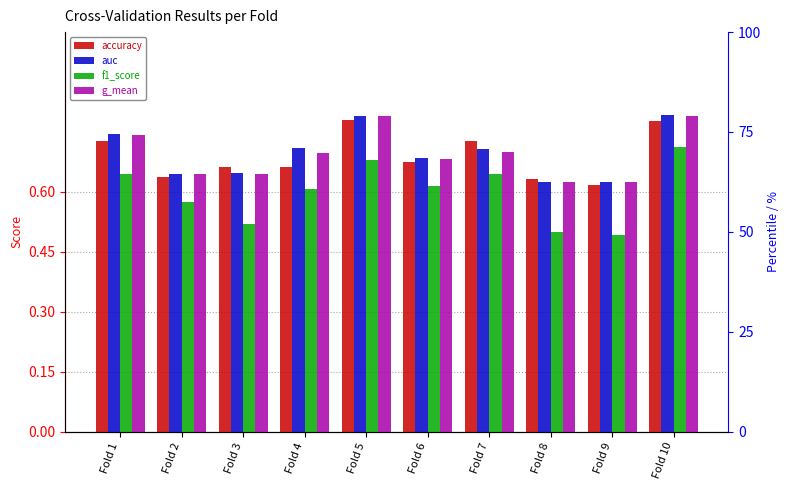

At which label is g_mean closest to 0?

Fold 9